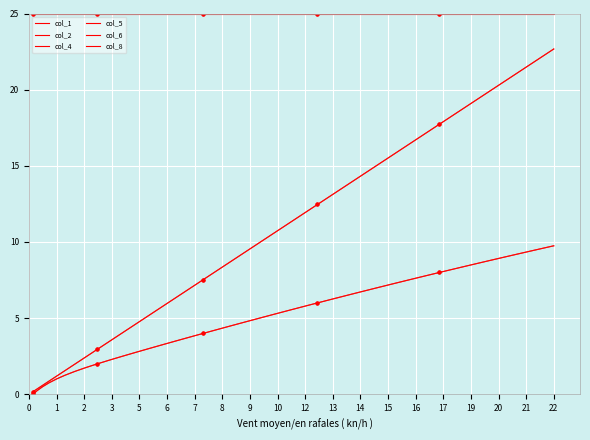

What are all the series names shown in the legend?

col_1, col_2, col_4, col_5, col_6, col_8